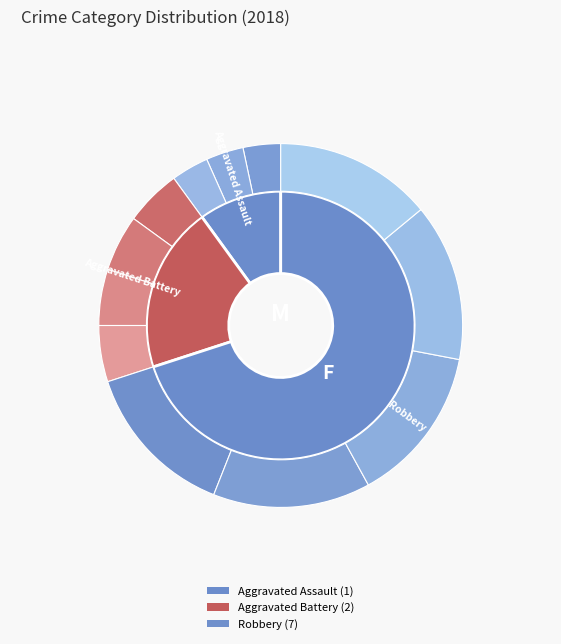

Is there any slice that represents more than half of the pie?

Yes